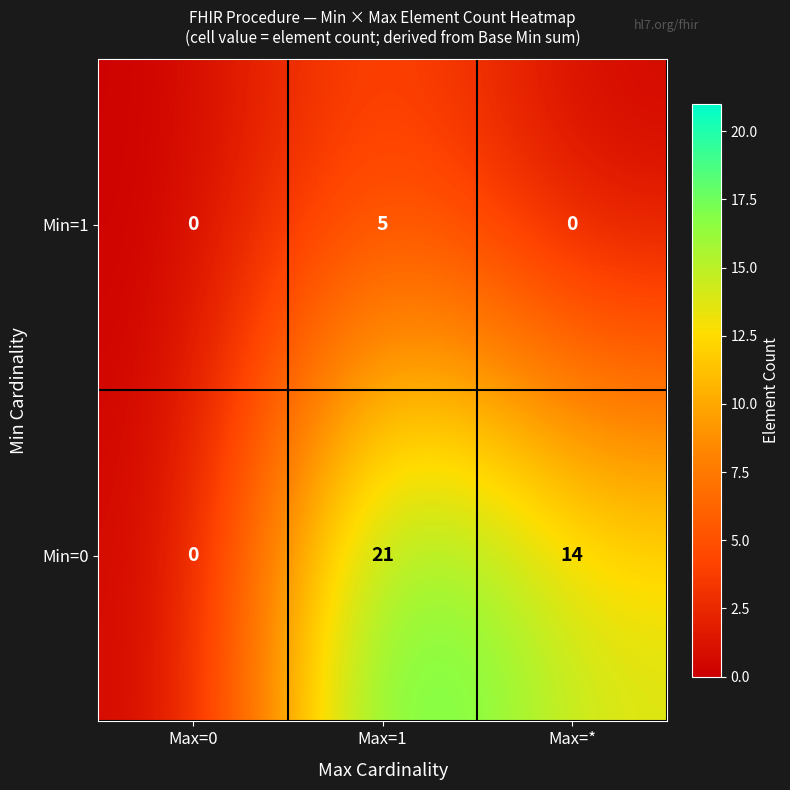

Reading right to left, transcribe all the data shown in this chart.

Min=1: 0	5	0
Min=0: 14	21	0